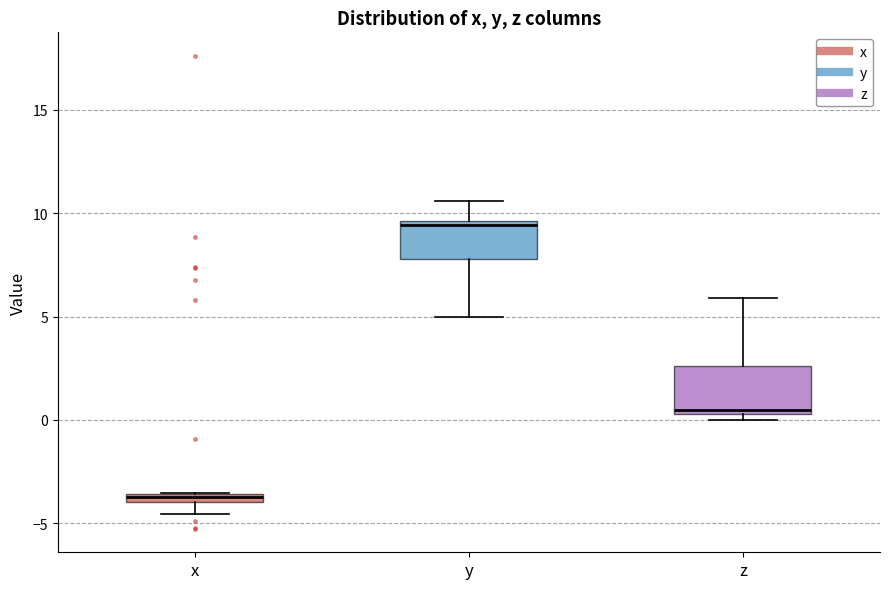

Which box's median line is the lowest?

x